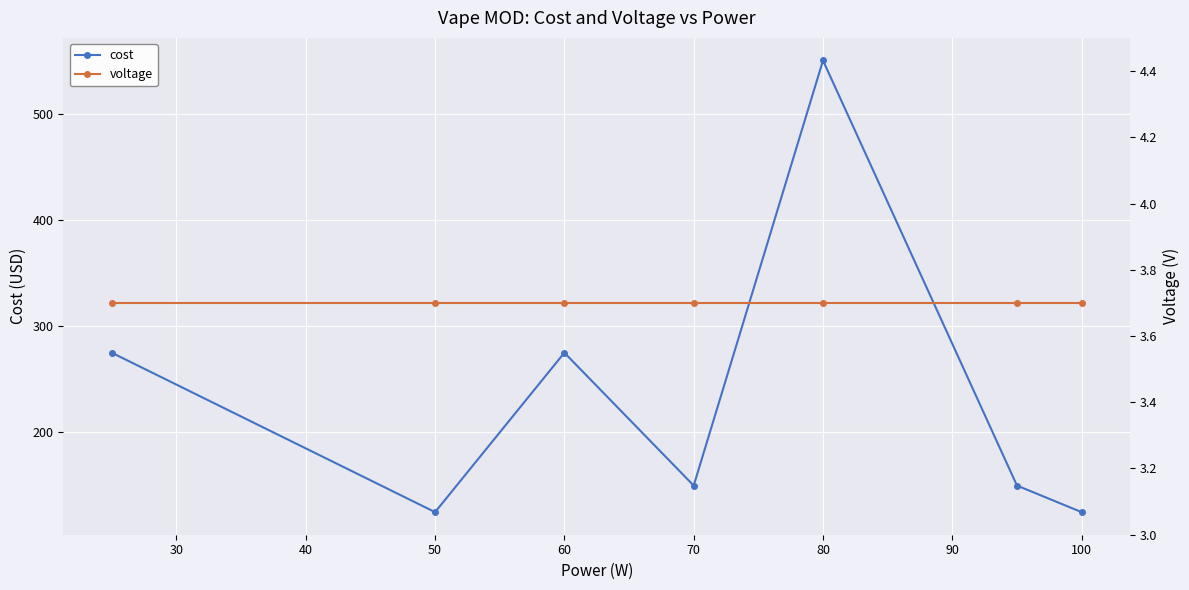

Reading left to right, extract all data points from this chart.

cost: 275.0	125.0	275.0	150.0	550.0	150.0	125.0
voltage: 3.7	3.7	3.7	3.7	3.7	3.7	3.7